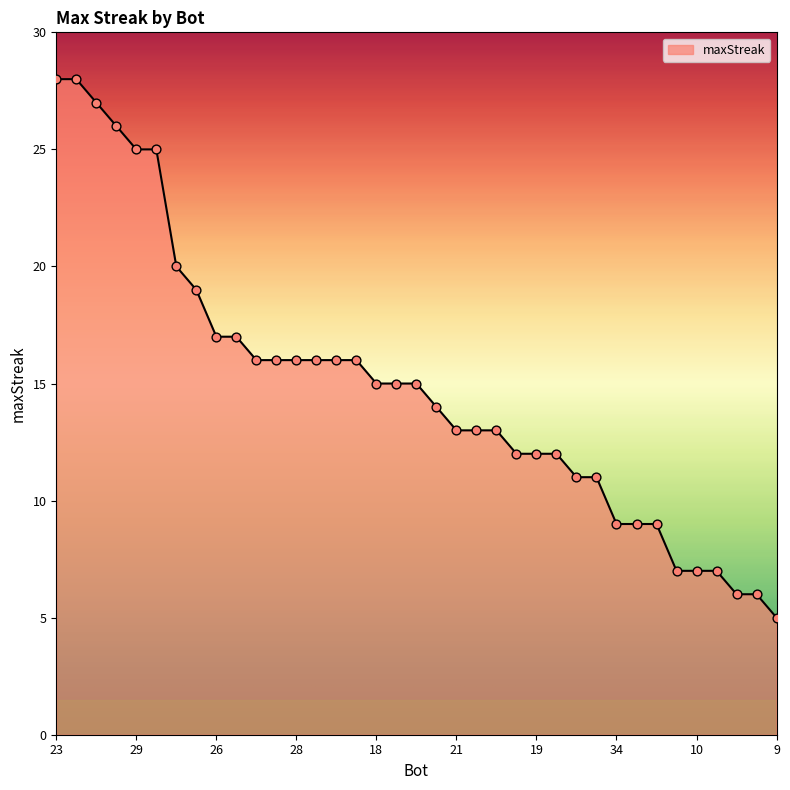

What is the maximum value shown in the chart?

28